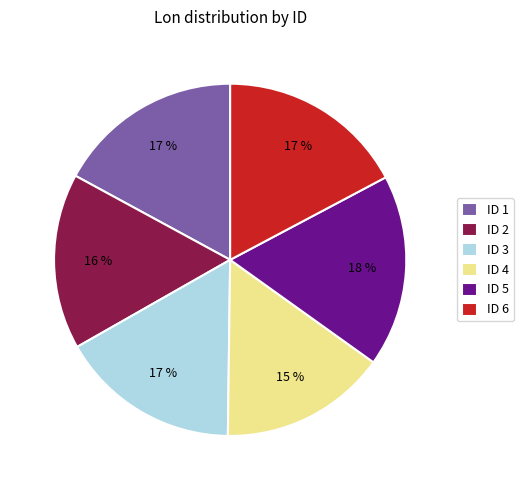

Is it true that ID 3 is 17% of the pie?

True